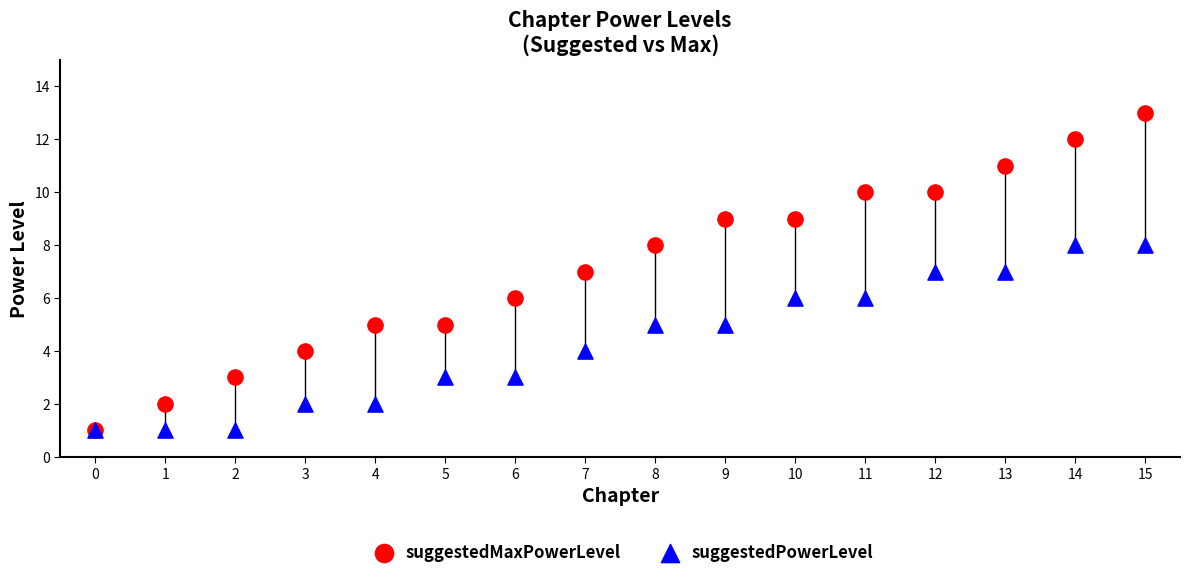

What are all the series names shown in the legend?

suggestedMaxPowerLevel, suggestedPowerLevel